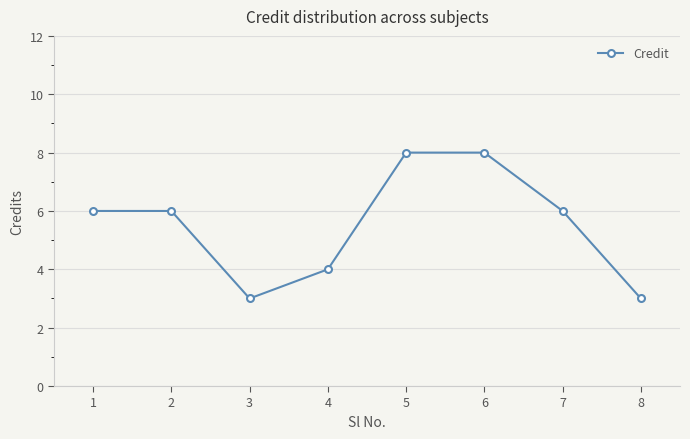

How many interior local valleys (lower than both neighbors) does the data have?

1